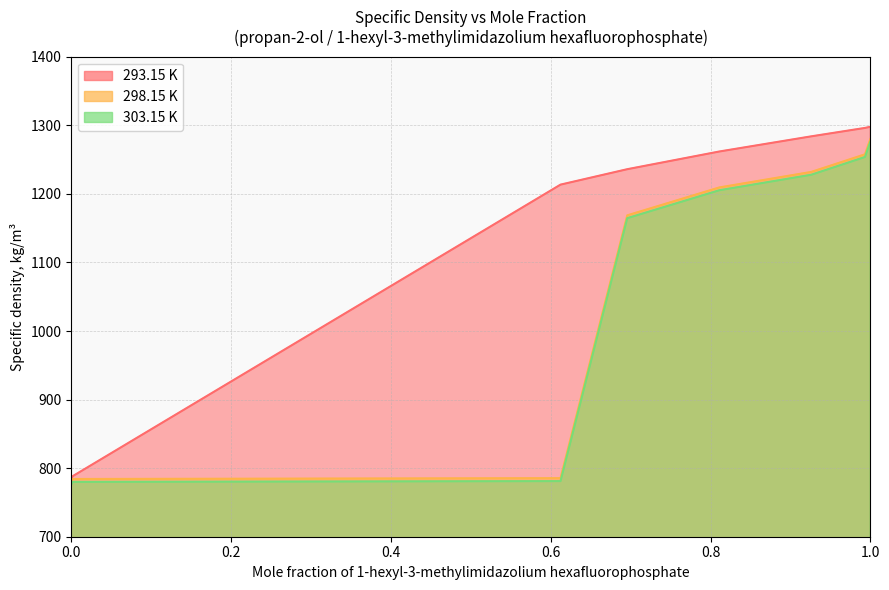

What is the label of the 7th point from the left?

0.926